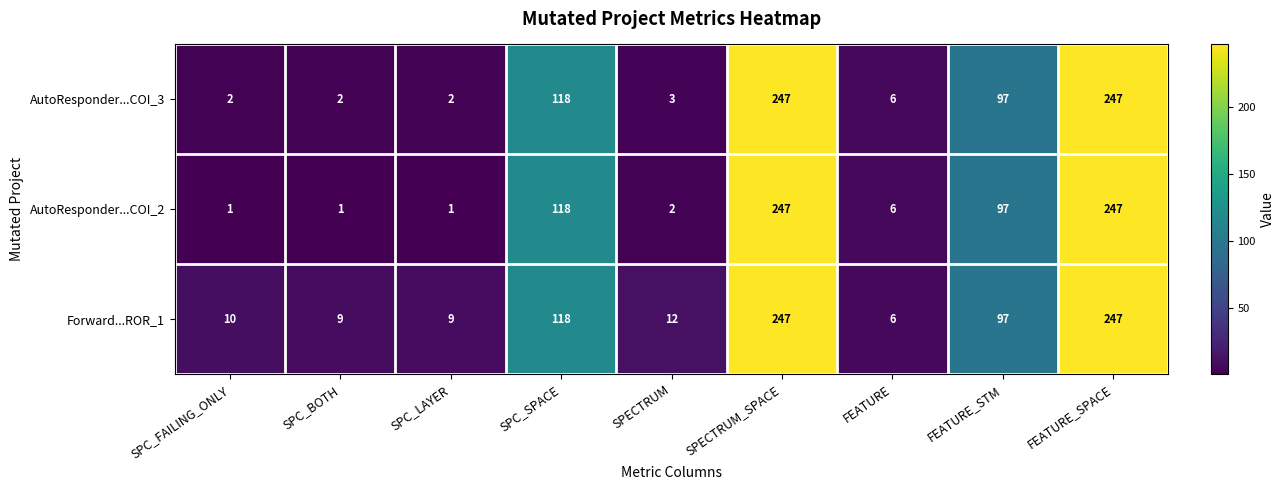

Is it true that Forward...ROR_1 equals 16 at SPC_FAILING_ONLY?

False